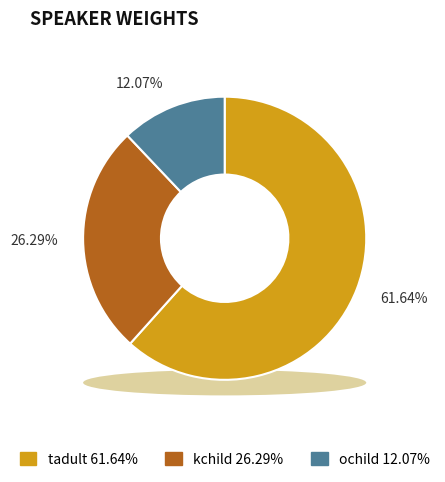

Which has a higher value, tadult or kchild?

tadult